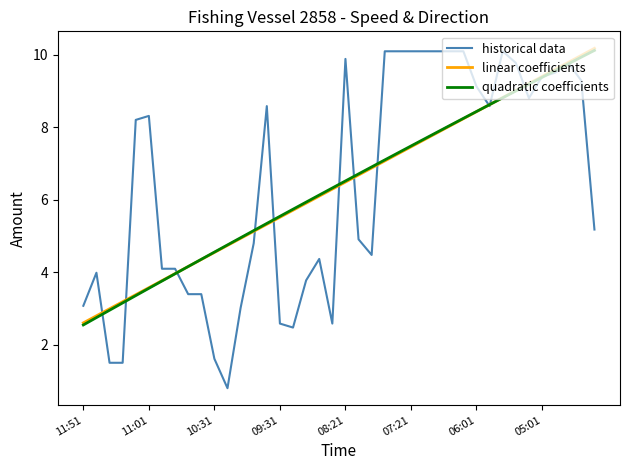

What is the greatest value displayed?

10.2